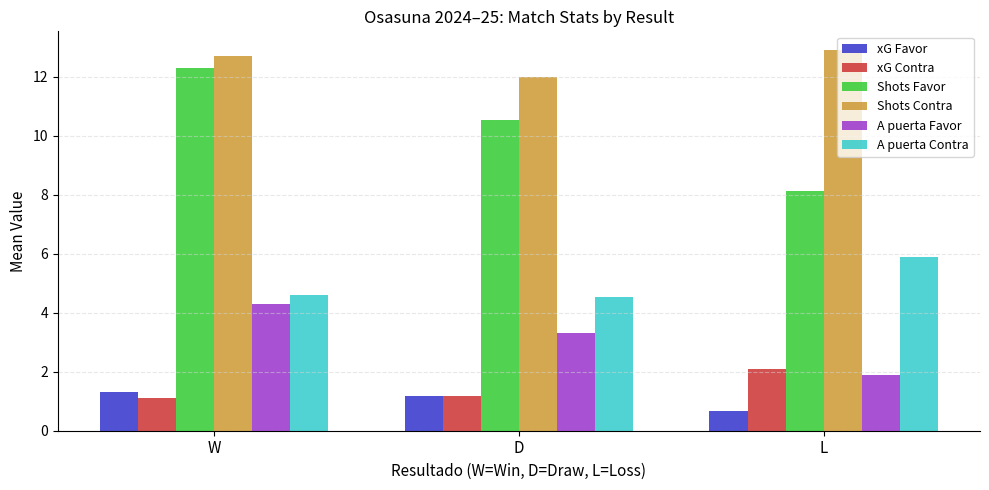

The Shots Favor series shows 12.3 at W. True or false?

True